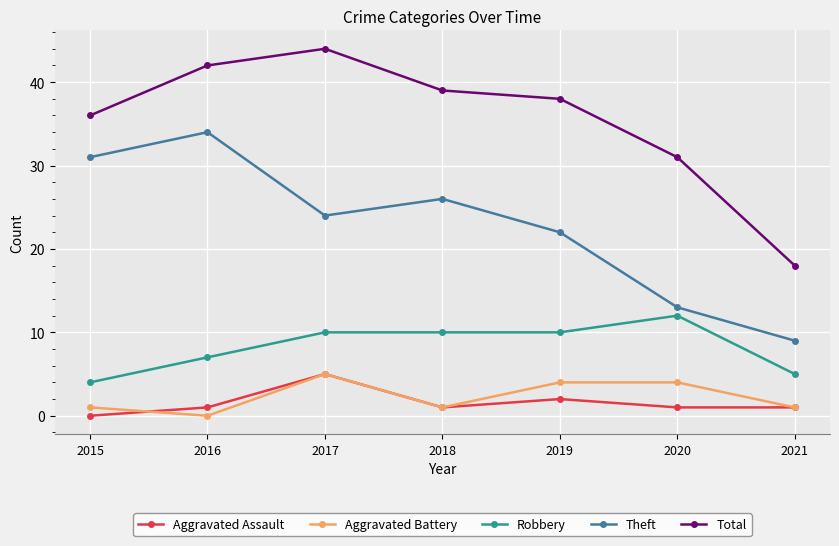

Where is Total nearest to the value 31?

2020